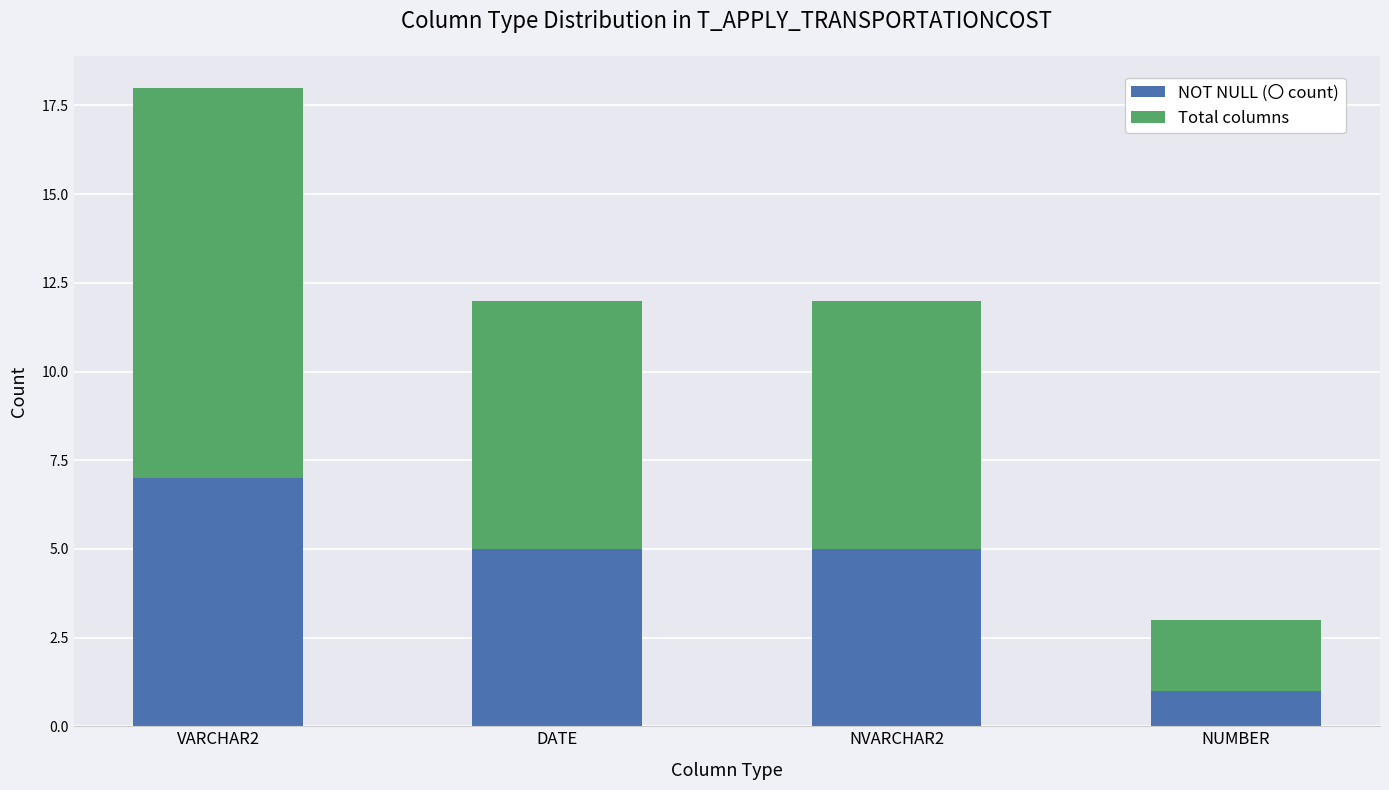

Reading right to left, list the values for the NOT NULL (〇 count) series.

1	5	5	7